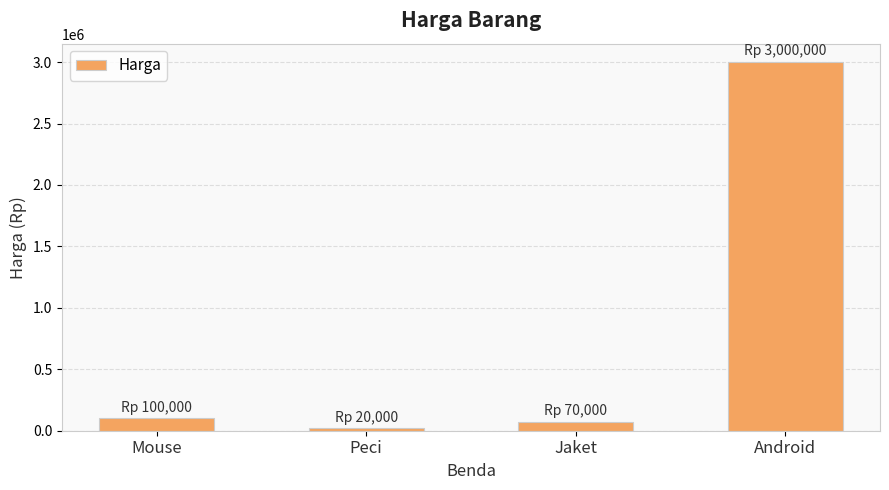

Reading right to left, list all the values displayed in this chart.

3000000	70000	20000	100000